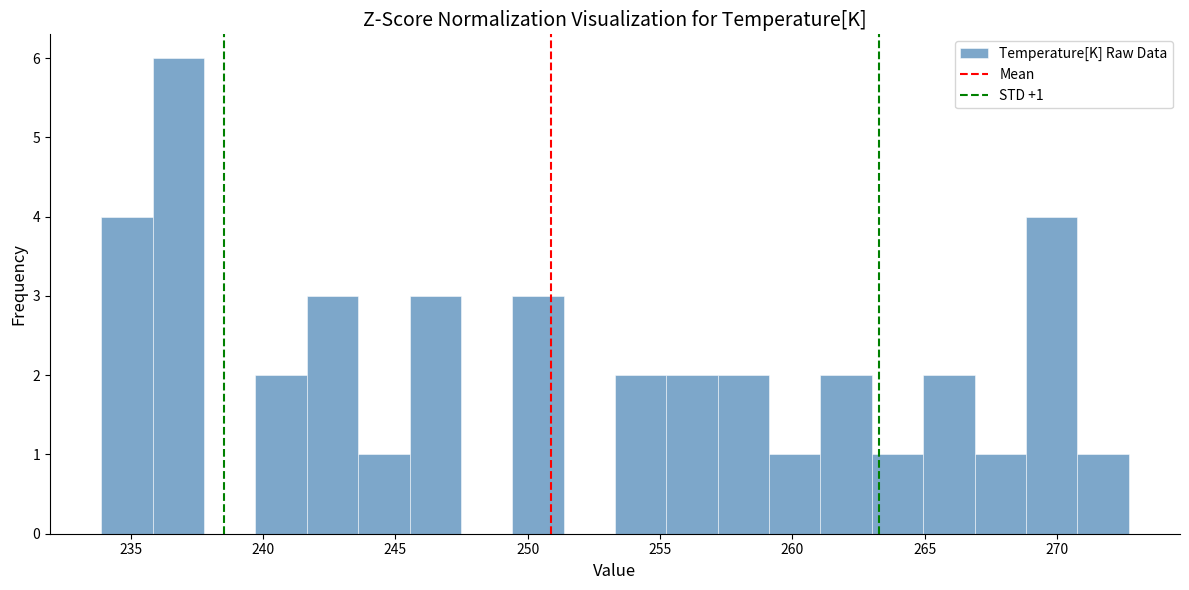

Around what value on the x-axis is the tallest bar? Give the approximate position of its centre, as read against the axis.

237.0